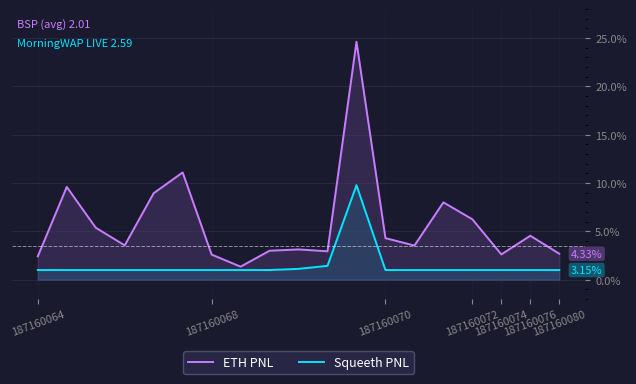

Rank the series by their average value, from highest to lowest.

ETH PNL, Squeeth PNL